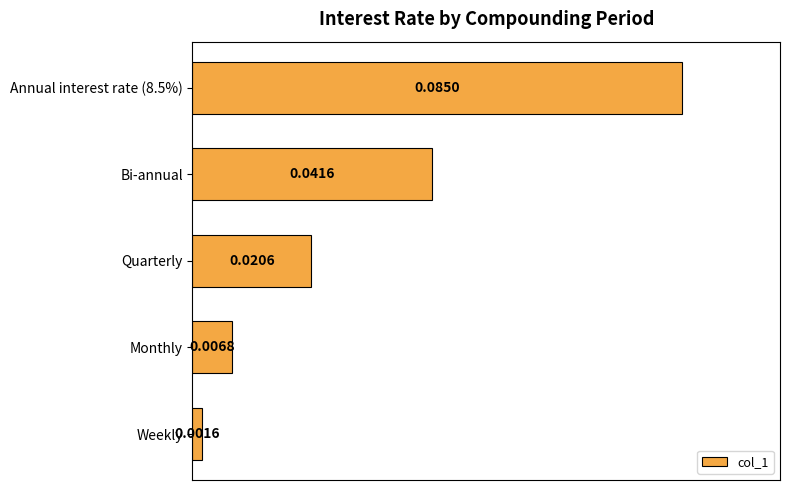

Which category has the lowest value across all series?

Weekly